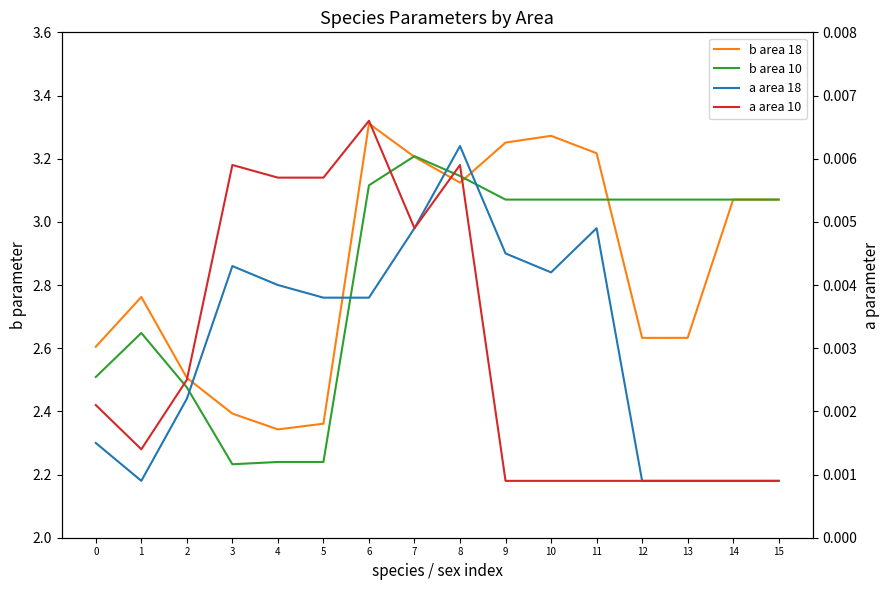

What are all the series names shown in the legend?

b area 18, b area 10, a area 18, a area 10